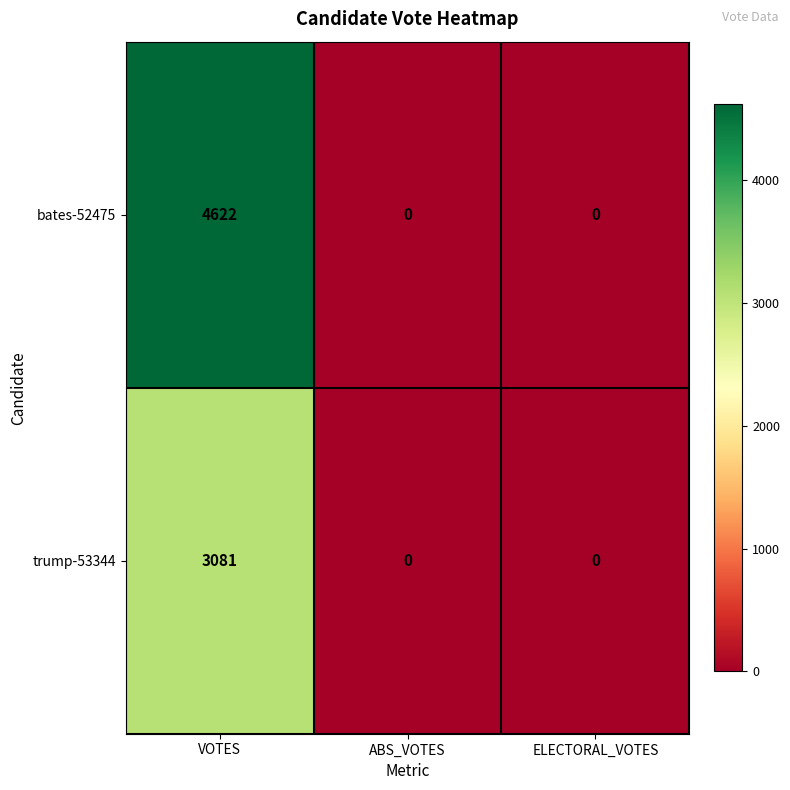

What is the sum of all bates-52475 values?

4622